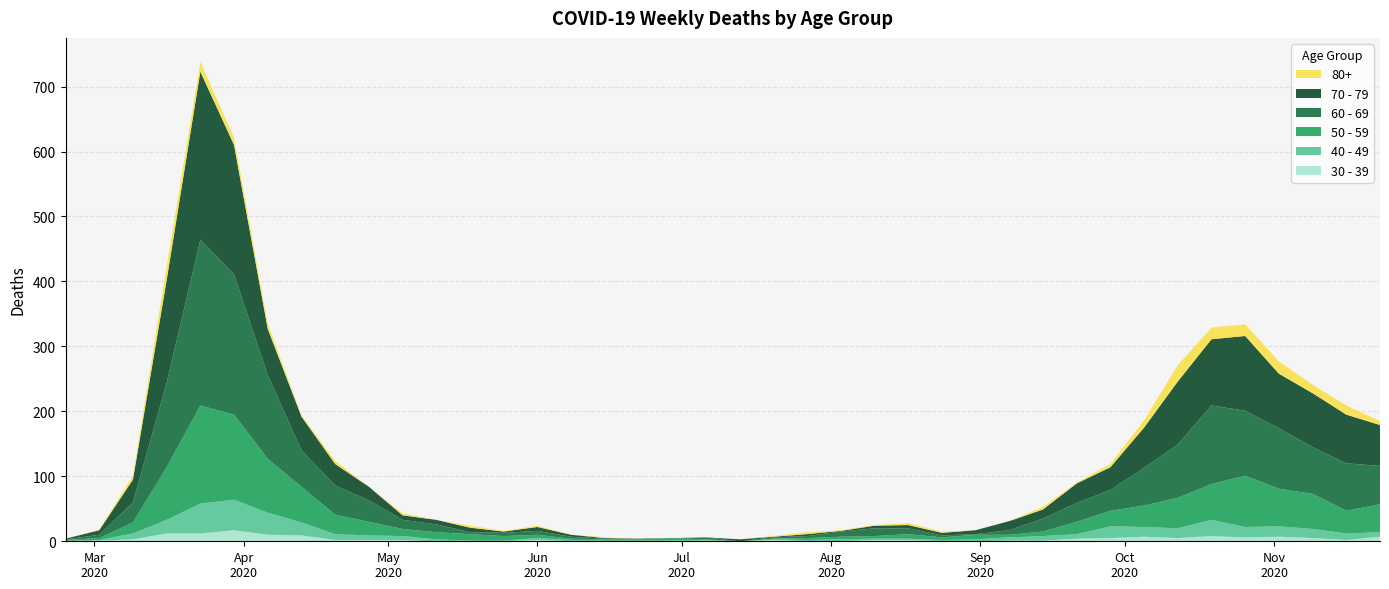

Reading right to left, transcribe all the data shown in this chart.

80+: 2020-11-23=6	2020-11-16=14	2020-11-09=13	2020-11-02=19	2020-10-26=18	2020-10-19=18	2020-10-12=25	2020-10-05=11	2020-09-28=5	2020-09-21=1	2020-09-14=4	2020-09-07=0	2020-08-31=0	2020-08-24=2	2020-08-17=3	2020-08-10=1	2020-08-03=1	2020-07-27=3	2020-07-20=1	2020-07-13=0	2020-07-06=0	2020-06-29=0	2020-06-22=0	2020-06-15=1	2020-06-08=0	2020-06-01=2	2020-05-25=1	2020-05-18=3	2020-05-11=0	2020-05-04=3	2020-04-27=0	2020-04-20=5	2020-04-13=2	2020-04-06=8	2020-03-30=11	2020-03-23=15	2020-03-16=21	2020-03-09=6	2020-03-02=1	2020-02-24=0
40 - 49: 2020-11-23=7	2020-11-16=10	2020-11-09=14	2020-11-02=16	2020-10-26=16	2020-10-19=25	2020-10-12=15	2020-10-05=15	2020-09-28=18	2020-09-21=7	2020-09-14=7	2020-09-07=5	2020-08-31=3	2020-08-24=2	2020-08-17=2	2020-08-10=2	2020-08-03=3	2020-07-27=2	2020-07-20=1	2020-07-13=0	2020-07-06=1	2020-06-29=2	2020-06-22=1	2020-06-15=1	2020-06-08=2	2020-06-01=3	2020-05-25=1	2020-05-18=0	2020-05-11=3	2020-05-04=6	2020-04-27=7	2020-04-20=9	2020-04-13=20	2020-04-06=34	2020-03-30=47	2020-03-23=46	2020-03-16=21	2020-03-09=9	2020-03-02=1	2020-02-24=1
30 - 39: 2020-11-23=7	2020-11-16=2	2020-11-09=5	2020-11-02=7	2020-10-26=6	2020-10-19=8	2020-10-12=5	2020-10-05=7	2020-09-28=5	2020-09-21=4	2020-09-14=1	2020-09-07=1	2020-08-31=0	2020-08-24=0	2020-08-17=2	2020-08-10=2	2020-08-03=0	2020-07-27=0	2020-07-20=2	2020-07-13=0	2020-07-06=1	2020-06-29=0	2020-06-22=0	2020-06-15=0	2020-06-08=0	2020-06-01=2	2020-05-25=0	2020-05-18=1	2020-05-11=0	2020-05-04=2	2020-04-27=2	2020-04-20=2	2020-04-13=9	2020-04-06=10	2020-03-30=17	2020-03-23=12	2020-03-16=12	2020-03-09=3	2020-03-02=1	2020-02-24=0
50 - 59: 2020-11-23=43	2020-11-16=35	2020-11-09=54	2020-11-02=58	2020-10-26=79	2020-10-19=55	2020-10-12=47	2020-10-05=33	2020-09-28=24	2020-09-21=19	2020-09-14=7	2020-09-07=4	2020-08-31=7	2020-08-24=4	2020-08-17=7	2020-08-10=4	2020-08-03=4	2020-07-27=3	2020-07-20=1	2020-07-13=0	2020-07-06=1	2020-06-29=3	2020-06-22=2	2020-06-15=2	2020-06-08=2	2020-06-01=5	2020-05-25=7	2020-05-18=10	2020-05-11=11	2020-05-04=11	2020-04-27=21	2020-04-20=30	2020-04-13=55	2020-04-06=83	2020-03-30=131	2020-03-23=151	2020-03-16=81	2020-03-09=17	2020-03-02=3	2020-02-24=1
60 - 69: 2020-11-23=59	2020-11-16=73	2020-11-09=72	2020-11-02=93	2020-10-26=100	2020-10-19=121	2020-10-12=82	2020-10-05=58	2020-09-28=32	2020-09-21=29	2020-09-14=20	2020-09-07=7	2020-08-31=1	2020-08-24=3	2020-08-17=9	2020-08-10=12	2020-08-03=8	2020-07-27=3	2020-07-20=2	2020-07-13=0	2020-07-06=3	2020-06-29=0	2020-06-22=0	2020-06-15=1	2020-06-08=3	2020-06-01=6	2020-05-25=5	2020-05-18=3	2020-05-11=12	2020-05-04=14	2020-04-27=33	2020-04-20=45	2020-04-13=56	2020-04-06=129	2020-03-30=216	2020-03-23=255	2020-03-16=130	2020-03-09=31	2020-03-02=5	2020-02-24=1
70 - 79: 2020-11-23=63	2020-11-16=75	2020-11-09=83	2020-11-02=84	2020-10-26=115	2020-10-19=102	2020-10-12=97	2020-10-05=62	2020-09-28=35	2020-09-21=30	2020-09-14=14	2020-09-07=14	2020-08-31=6	2020-08-24=4	2020-08-17=5	2020-08-10=4	2020-08-03=1	2020-07-27=3	2020-07-20=1	2020-07-13=3	2020-07-06=0	2020-06-29=0	2020-06-22=1	2020-06-15=1	2020-06-08=3	2020-06-01=6	2020-05-25=2	2020-05-18=7	2020-05-11=7	2020-05-04=7	2020-04-27=21	2020-04-20=33	2020-04-13=52	2020-04-06=71	2020-03-30=199	2020-03-23=259	2020-03-16=158	2020-03-09=35	2020-03-02=7	2020-02-24=1